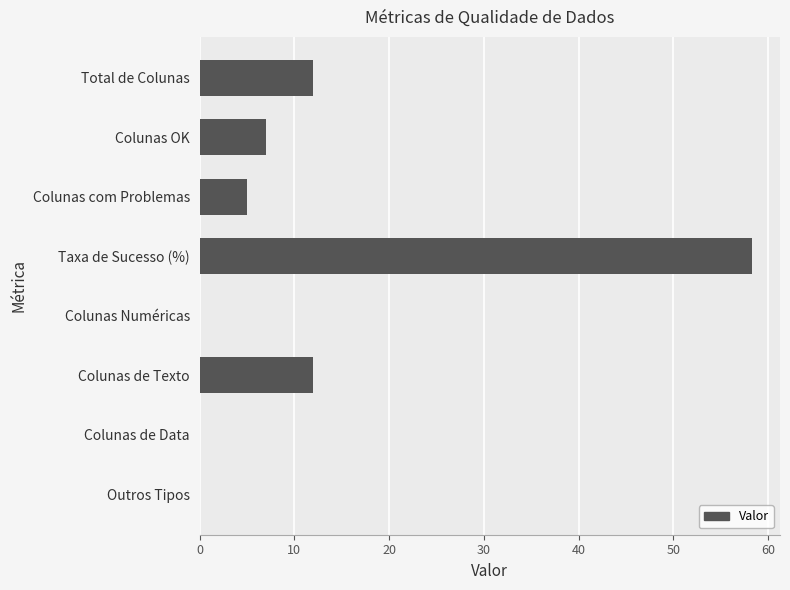

True or false: the data shows 23.6 at Taxa de Sucesso (%).

False